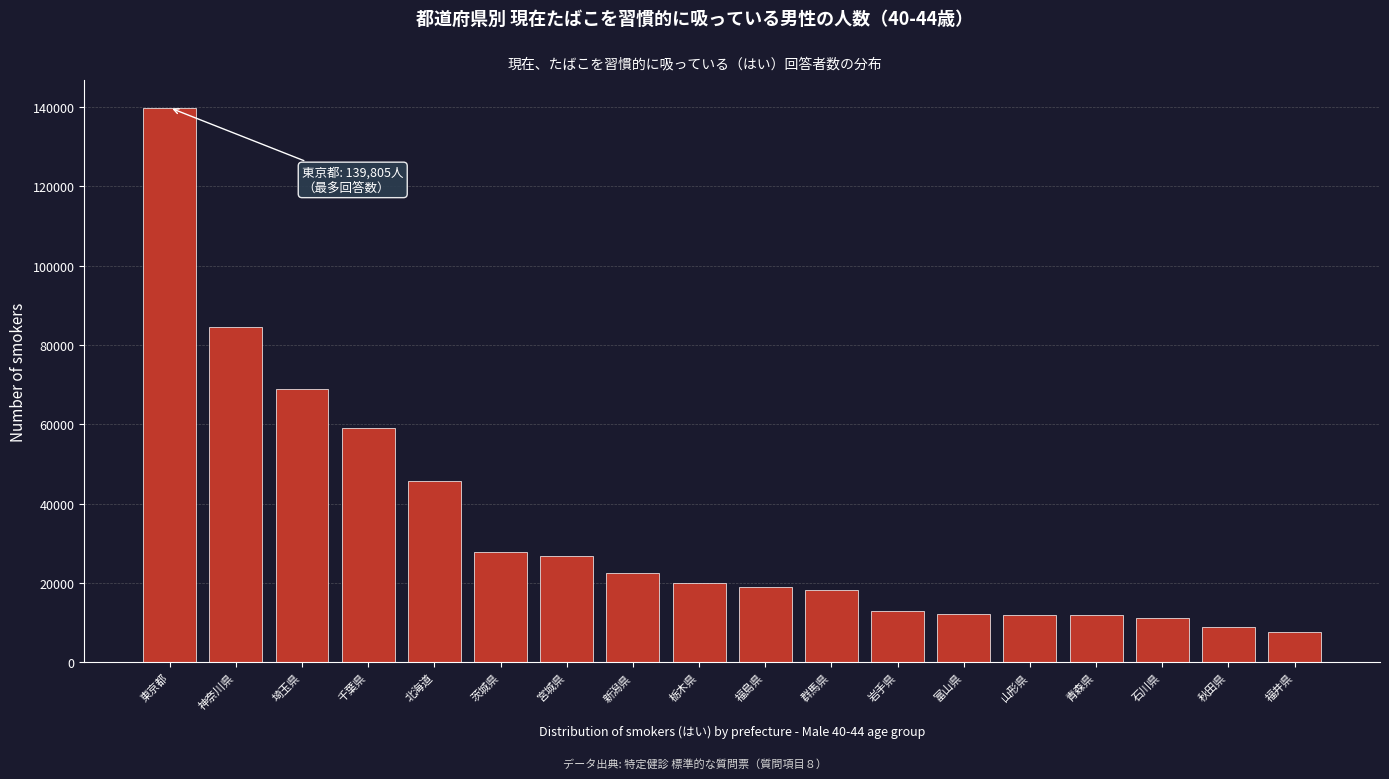

What is the maximum value shown in the chart?

139805